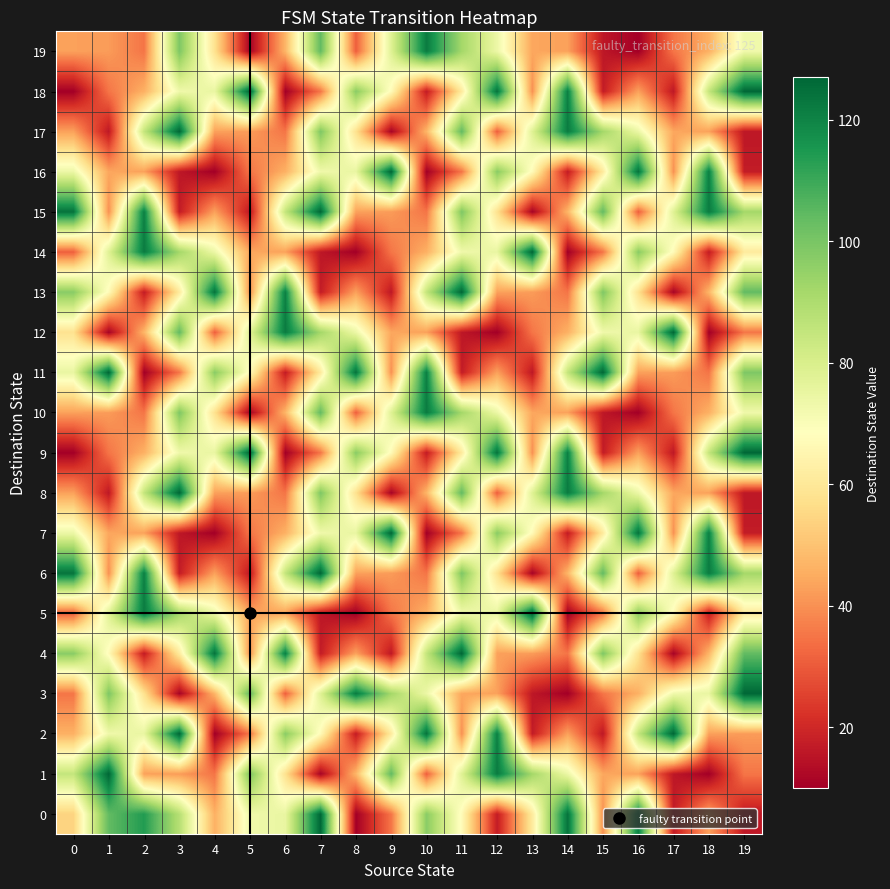

What is the greatest value displayed?

127